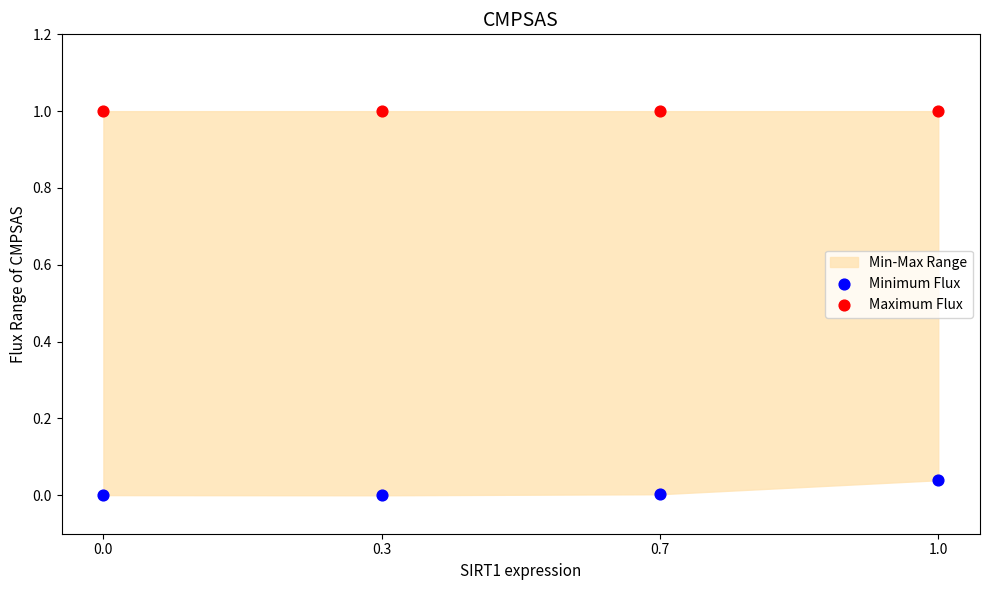

Across all data points, what is the average X value?

0.5